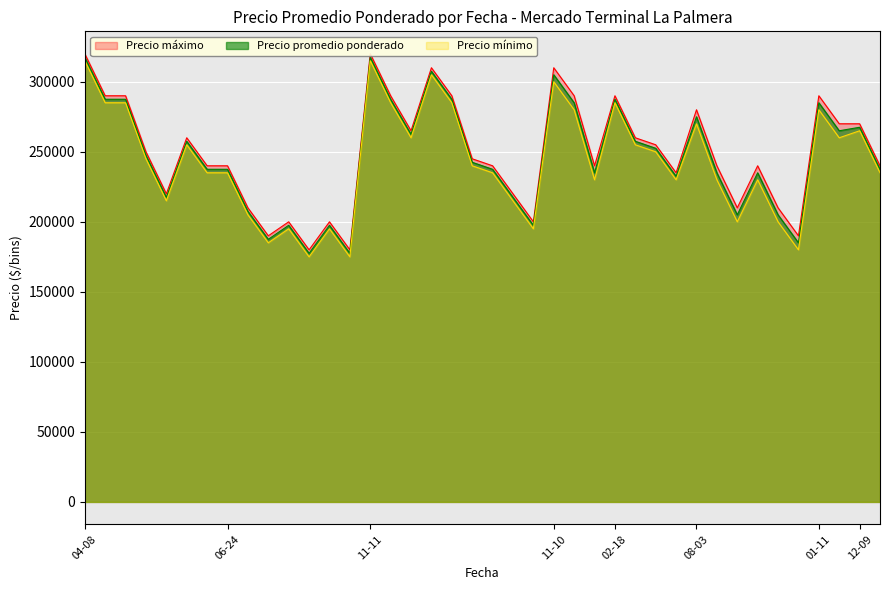

How many values in the Precio promedio ponderado series exceed 242500?

19